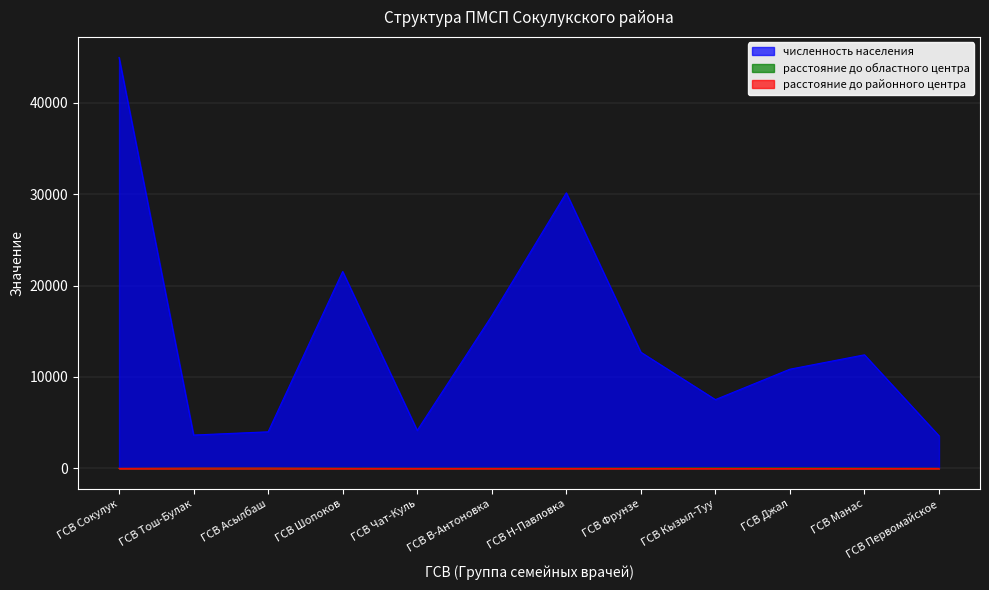

The value of расстояние до областного центра at ГСВ В-Антоновка is 20. True or false?

True